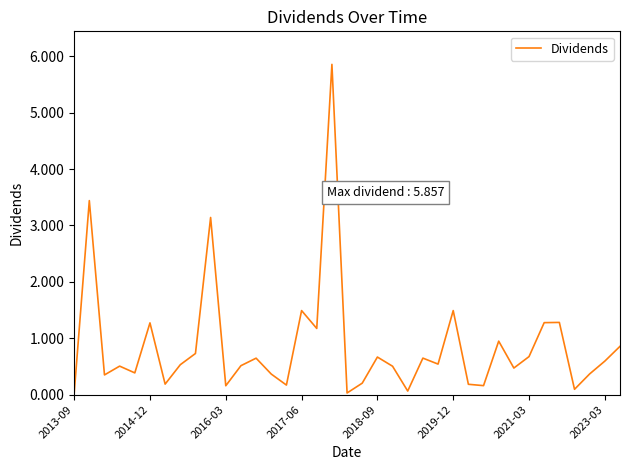

Count the number of categories in the chart.

37